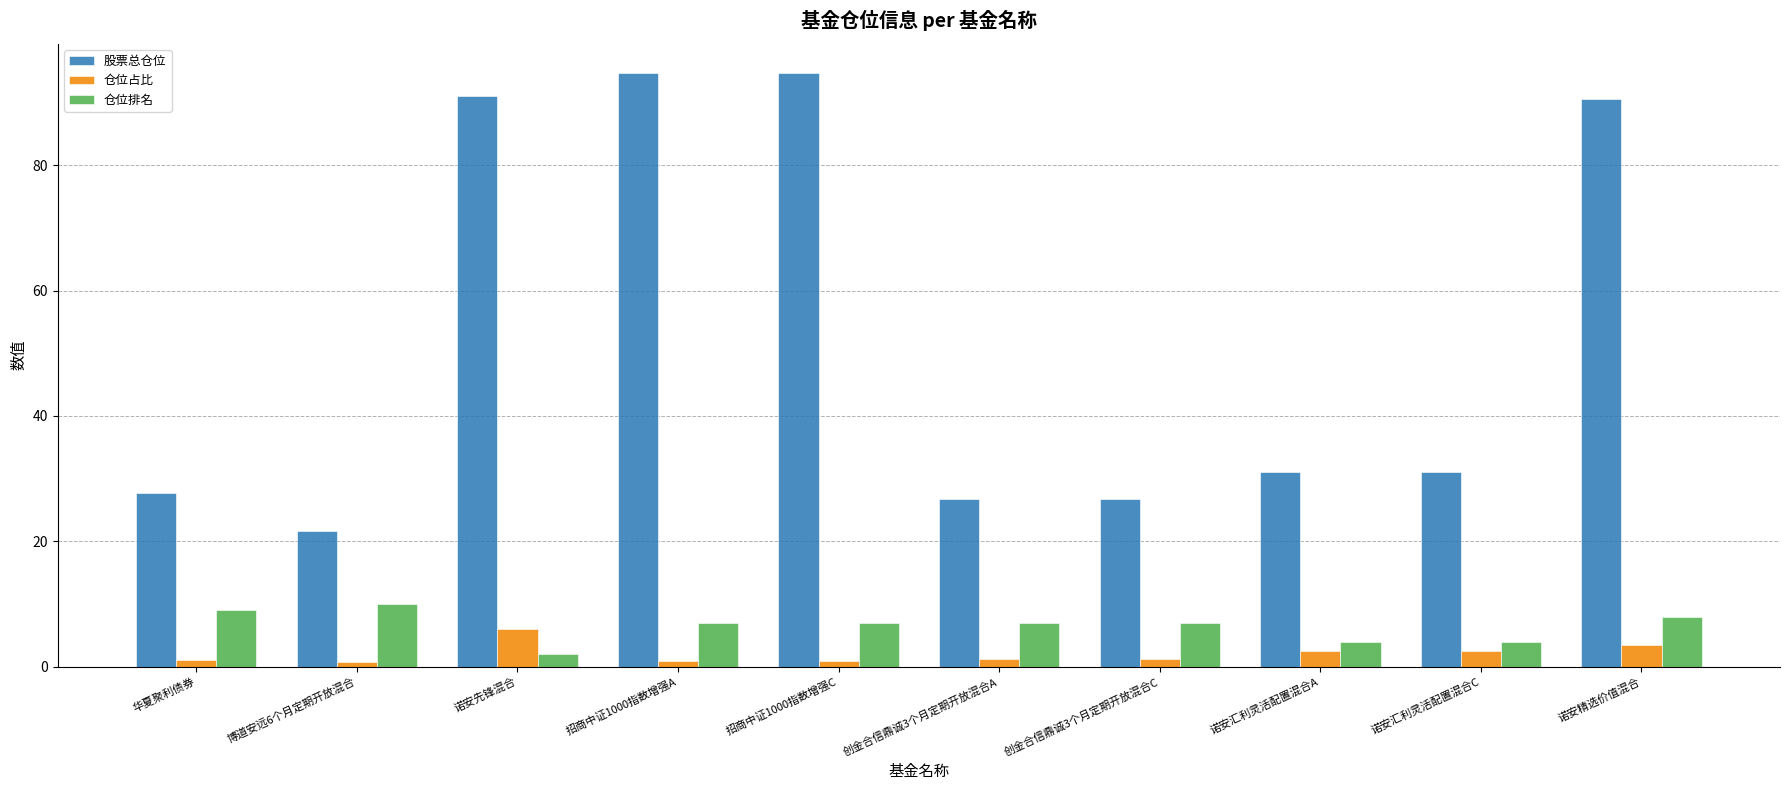

Is it true that 仓位占比 equals 3.4 at 诺安精选价值混合?

True